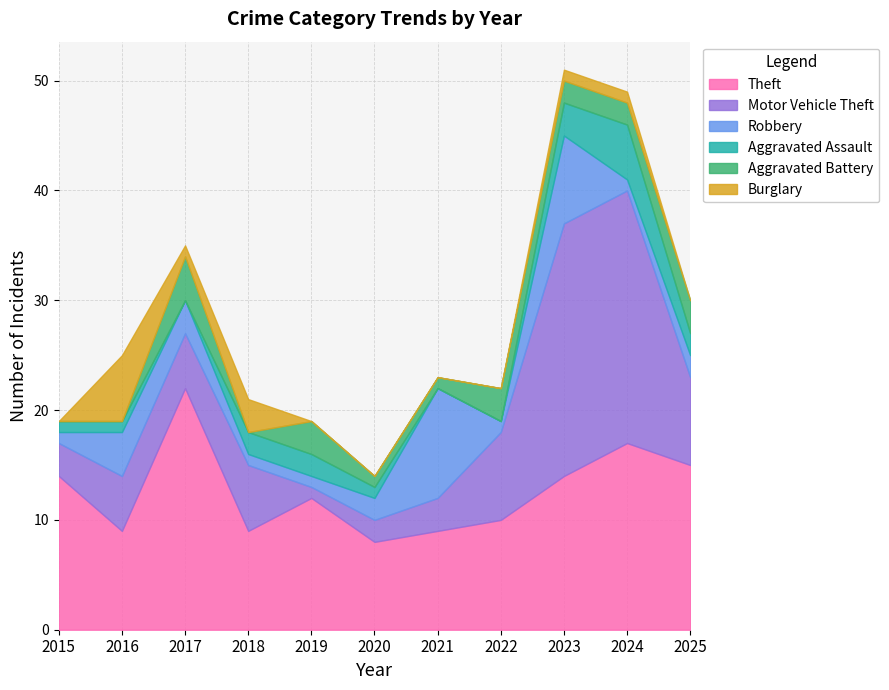

What is the lowest value of the Theft series?

8